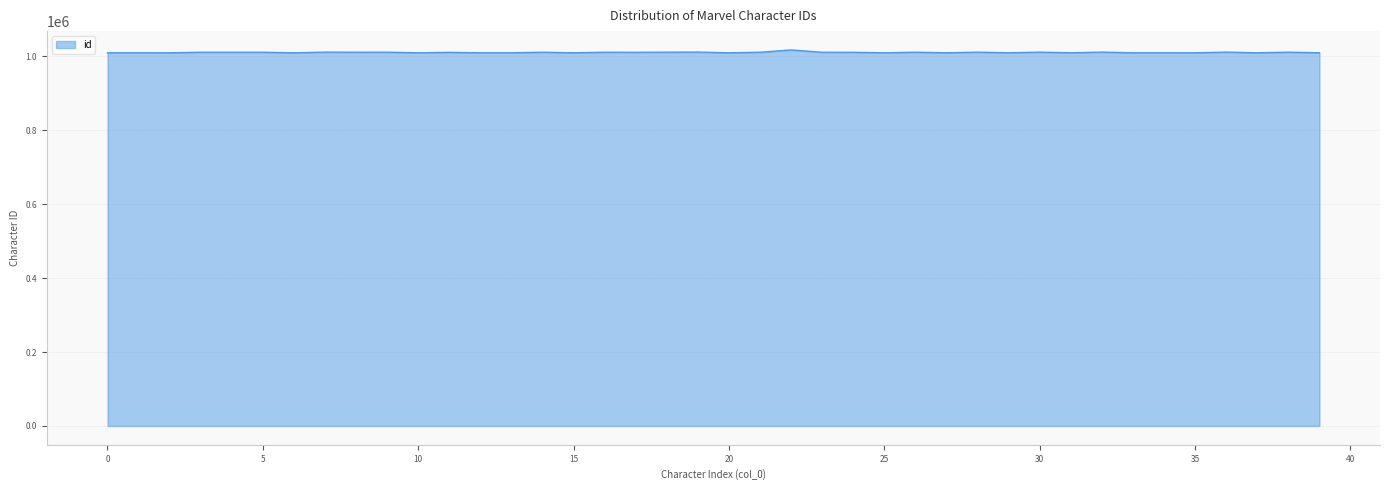

What is the maximum value shown in the chart?

1017308